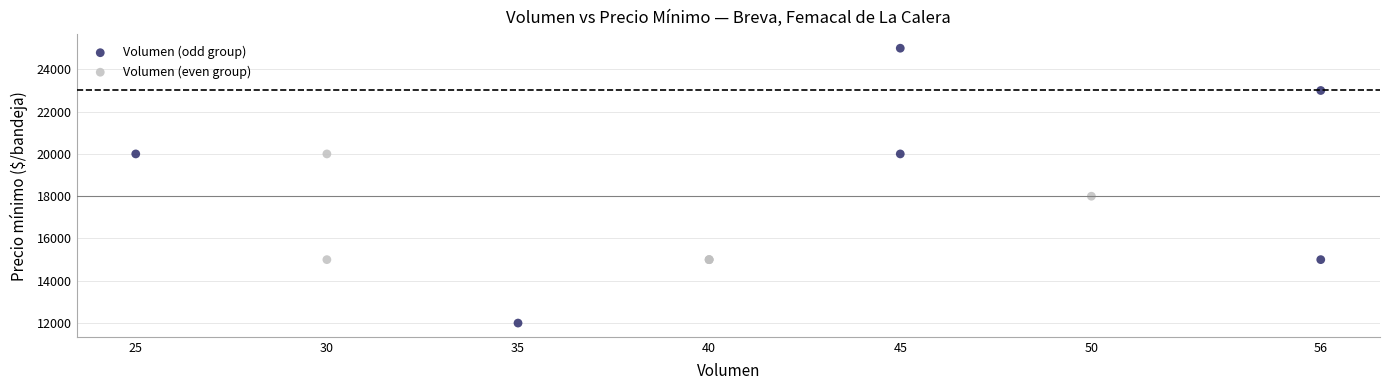

Which series reaches the maximum Y coordinate?

Volumen (odd group)